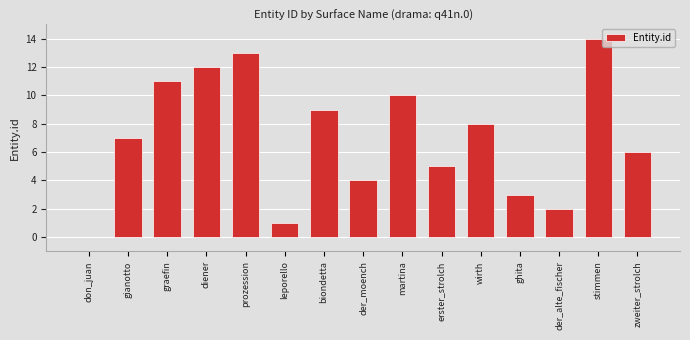

Between der_moench and gianotto, which is larger?

gianotto